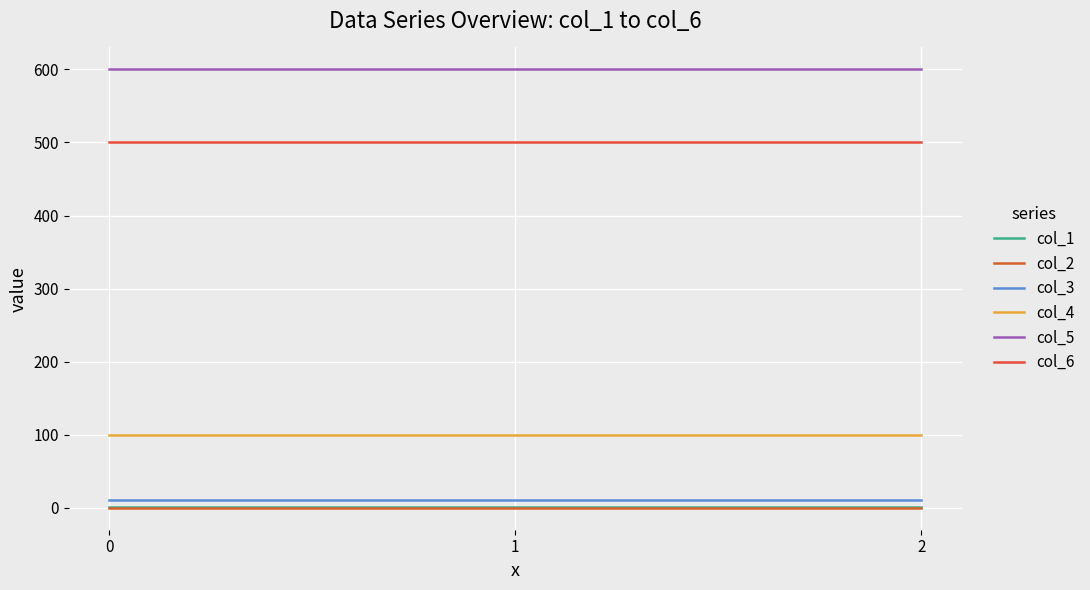

What is the total value across all series at 2?

1211